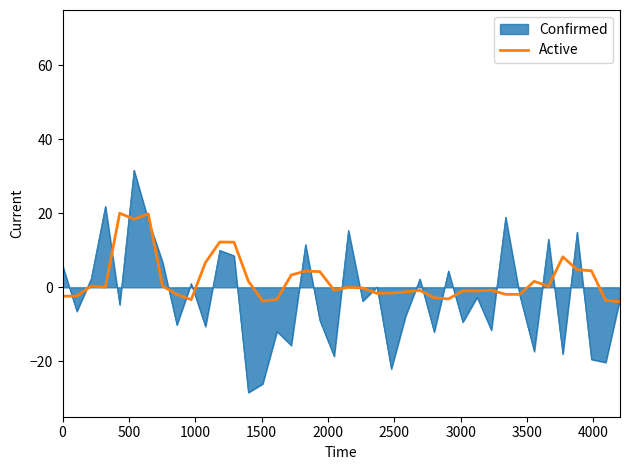

Which series has the largest total across all categories?

Active